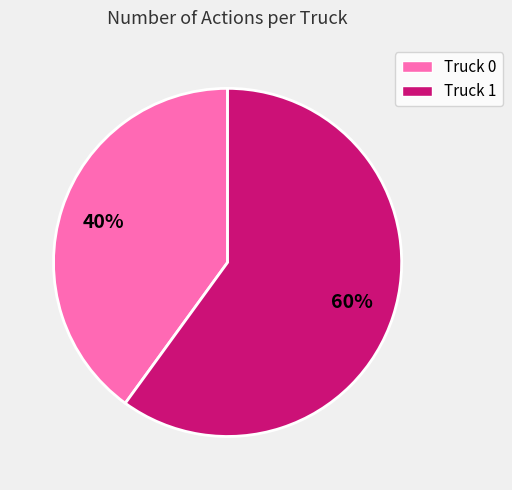

To the nearest percent, what is the difference between the largest and smallest slice percentages?

20%